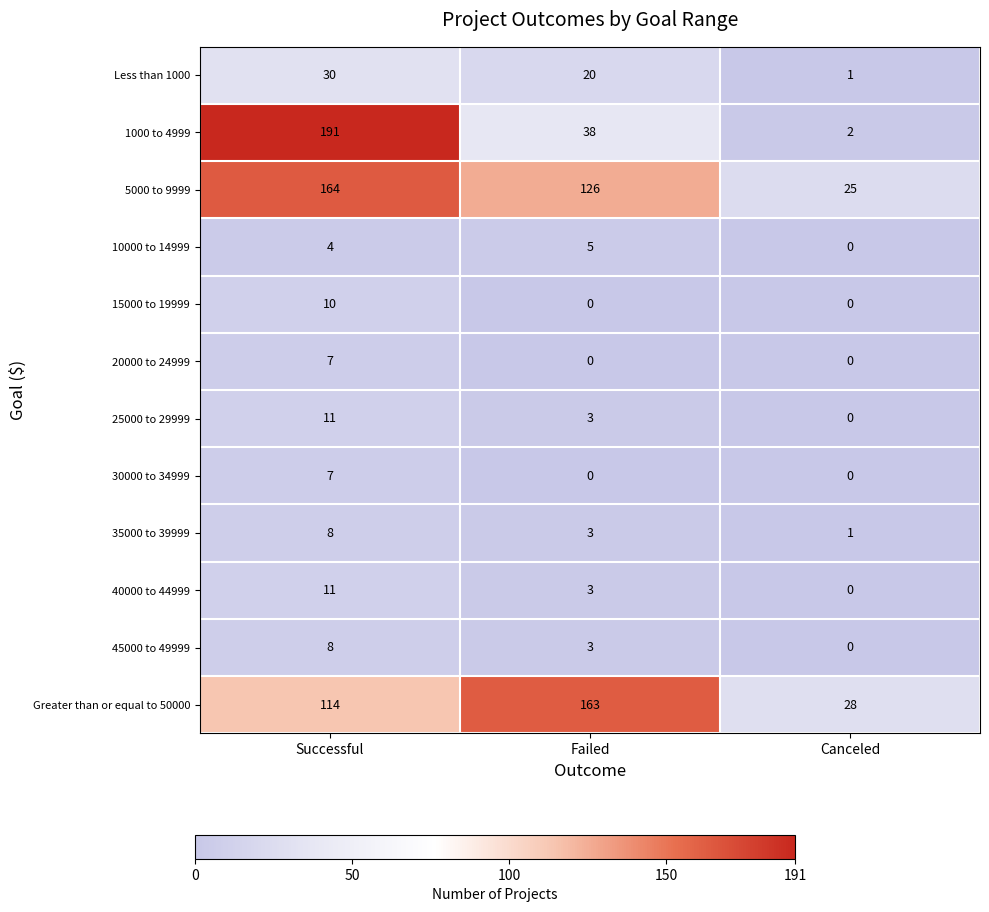

How many series are shown in this chart?

12